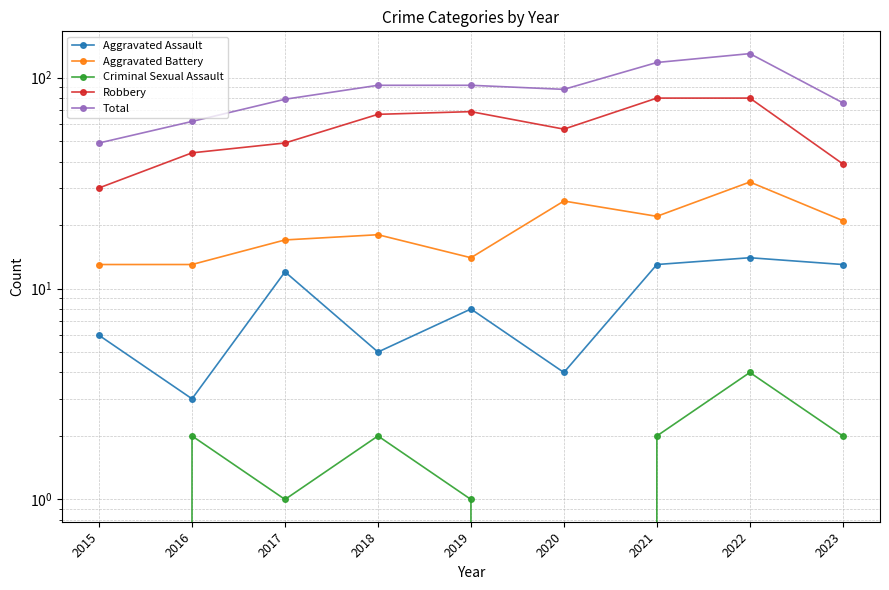

True or false: Robbery has a value of 119 at 2019.

False